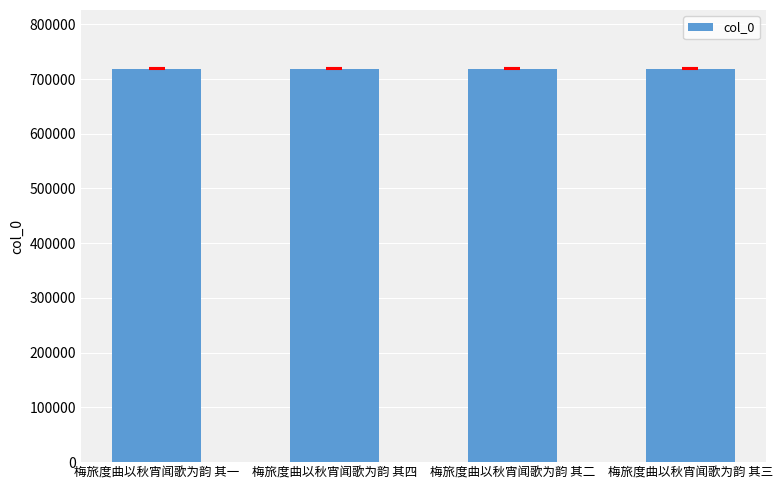

Are the bars grouped side by side (vs. stacked)?

No